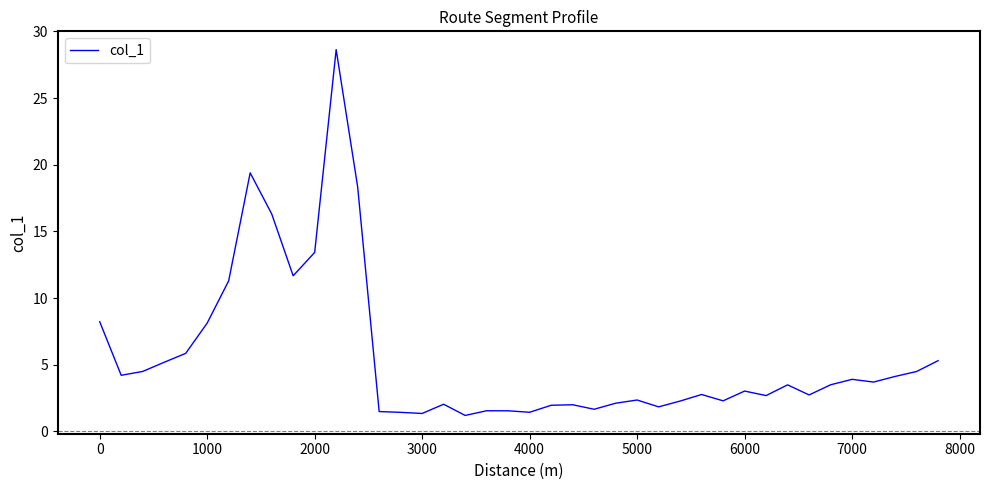

True or false: the data has more than 1 interior local peaks.

True